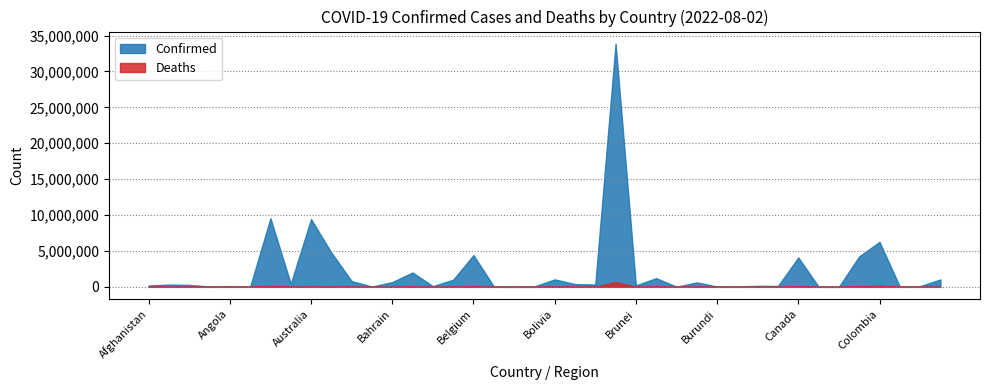

What is the sum of all Confirmed values?

88076505